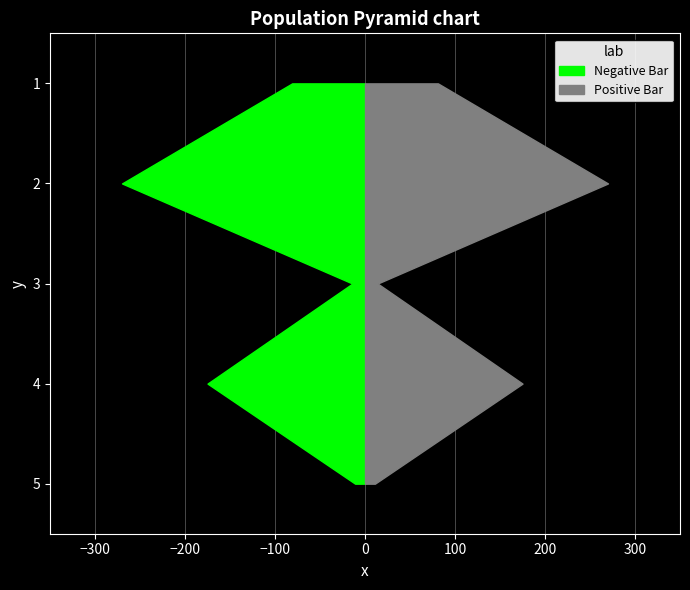

Reading right to left, what are all the values shown in this chart?

Negative Bar: 11	175	14	270	81
Positive Bar: 11	175	14	270	81